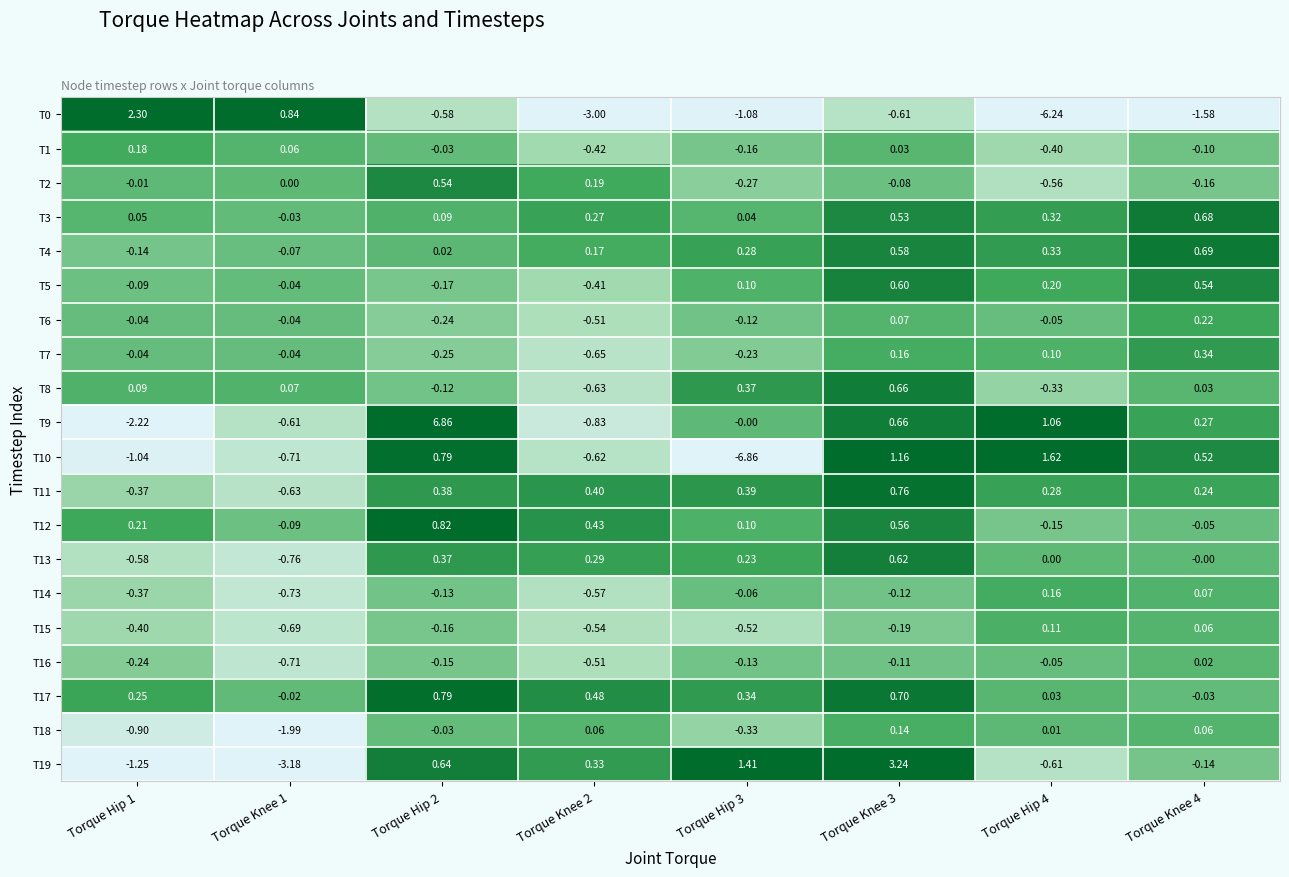

Which series has the widest spread of values?

T9